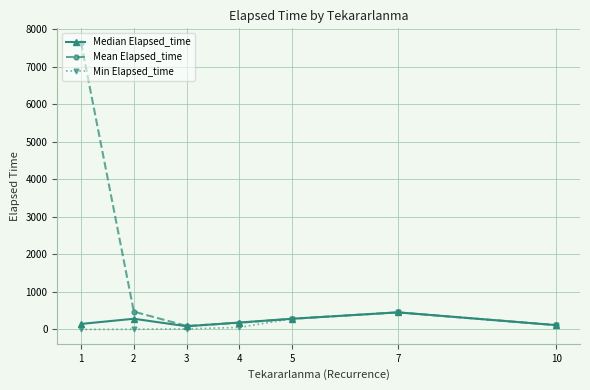

Where is Mean Elapsed_time nearest to the value 3865?

2